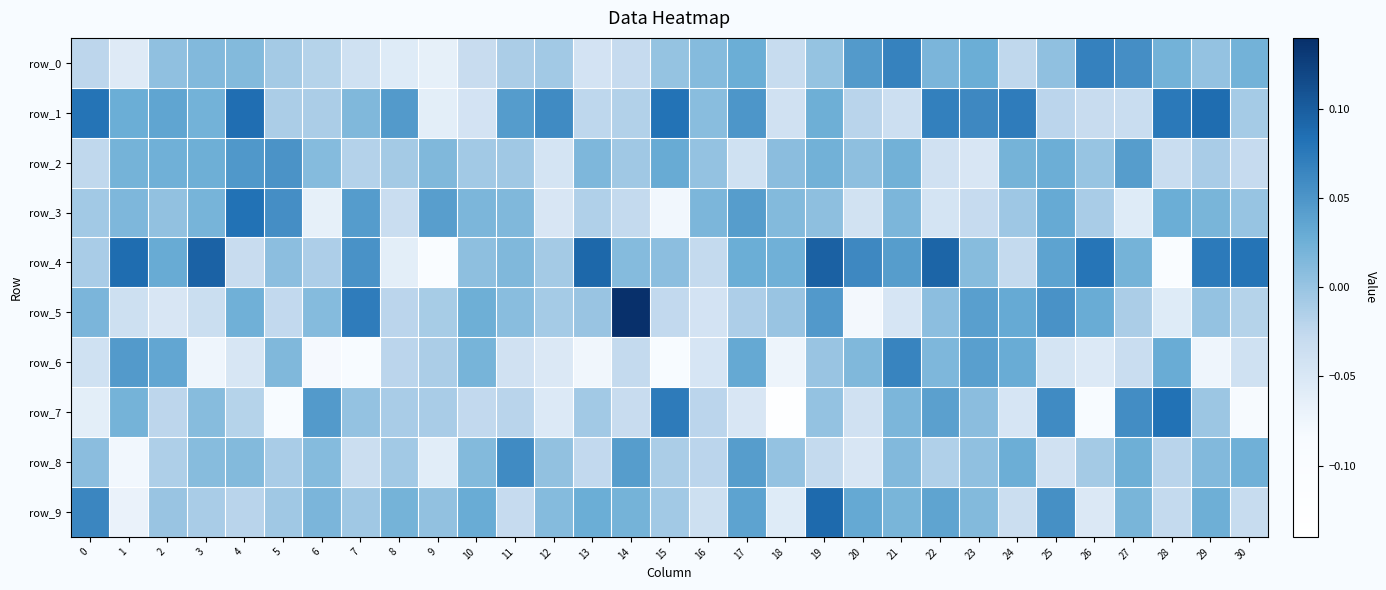

What is the lowest value of the row_3 series?

-0.1